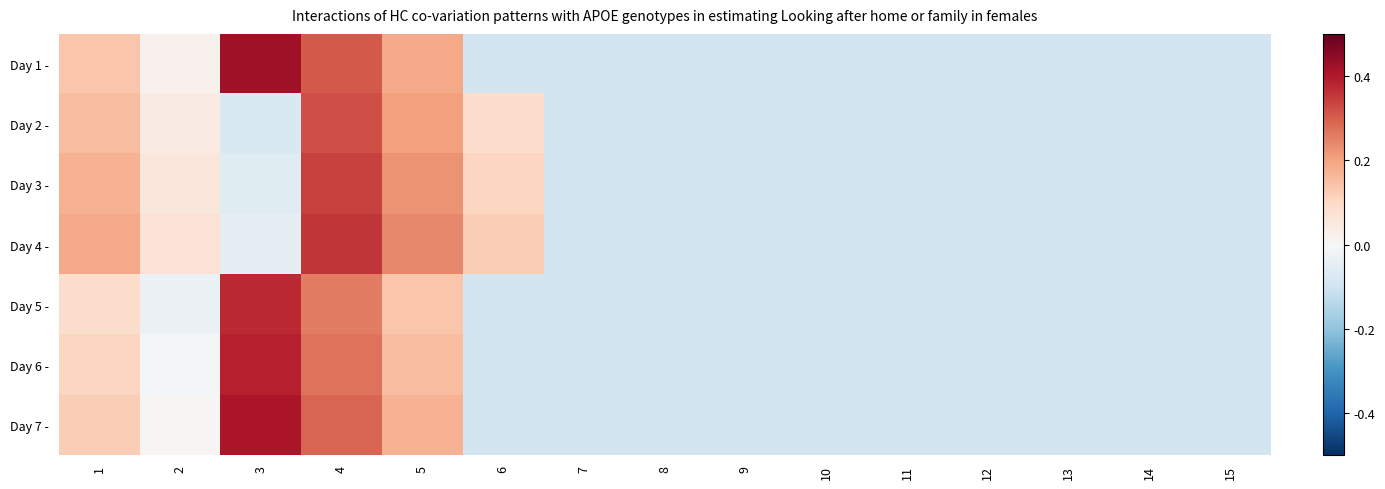

Rank the series by their maximum value, from highest to lowest.

Day 1 -, Day 7 -, Day 6 -, Day 5 -, Day 4 -, Day 3 -, Day 2 -